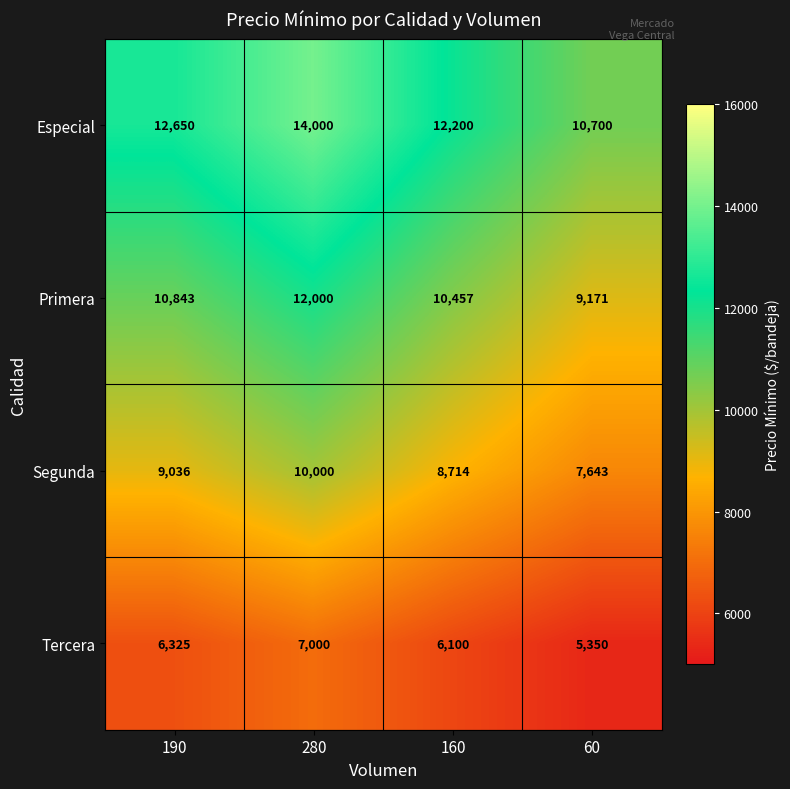

The value of Primera at 280 is 7675. True or false?

False